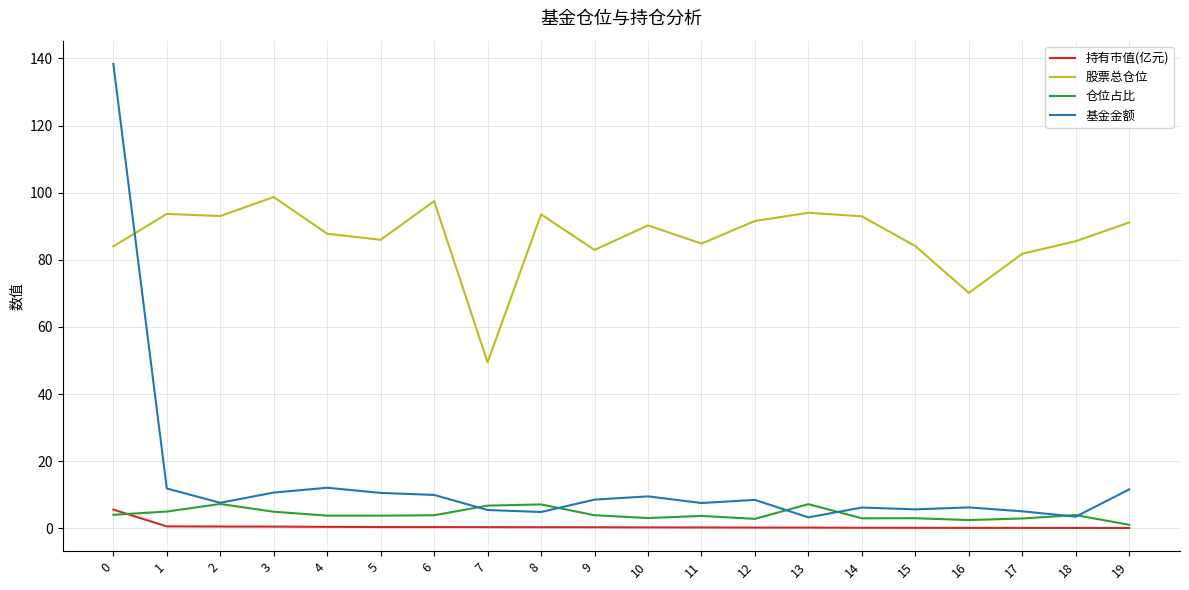

True or false: 持有市值(亿元) and 股票总仓位 cross at least once.

False